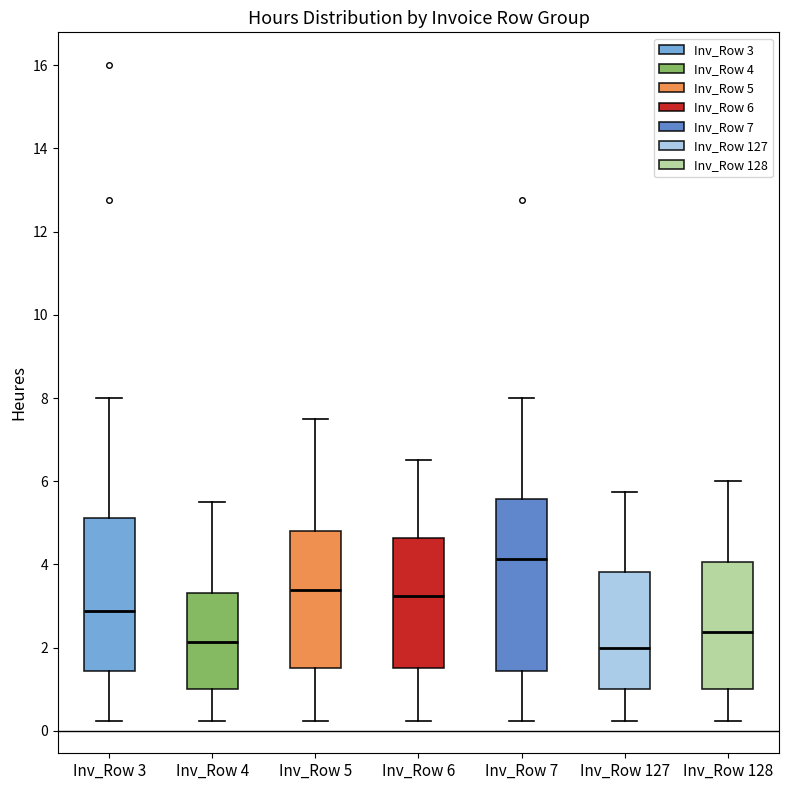

Which box has the highest median line?

Inv_Row 7